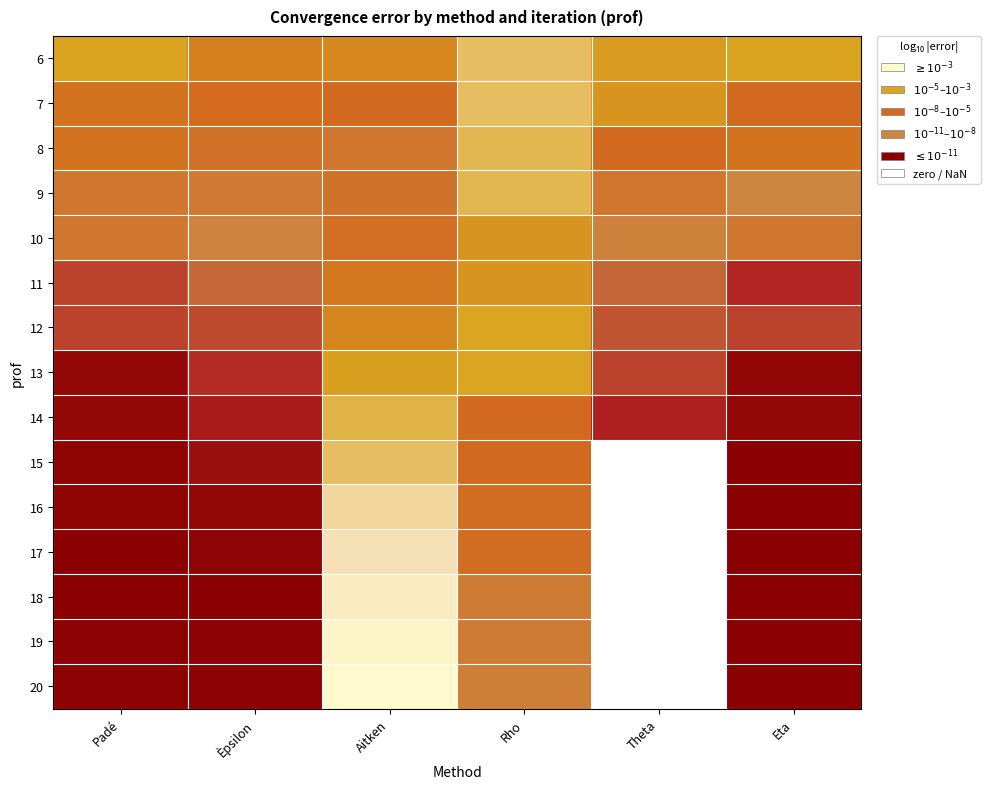

Is it true that 9 equals -4.6 at Rho?

False